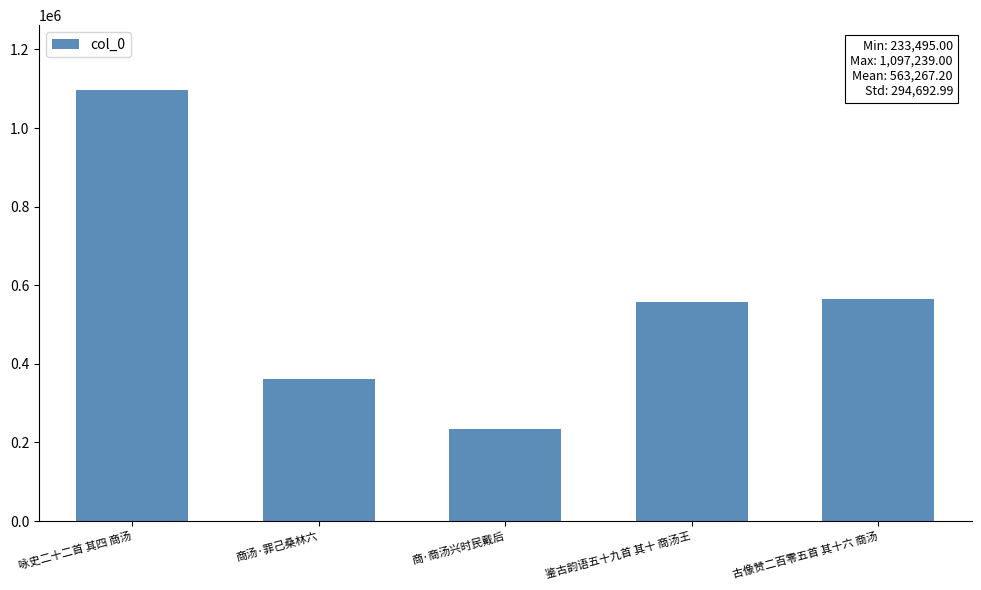

Which label corresponds to the largest value in the chart?

咏史二十二首 其四 商汤